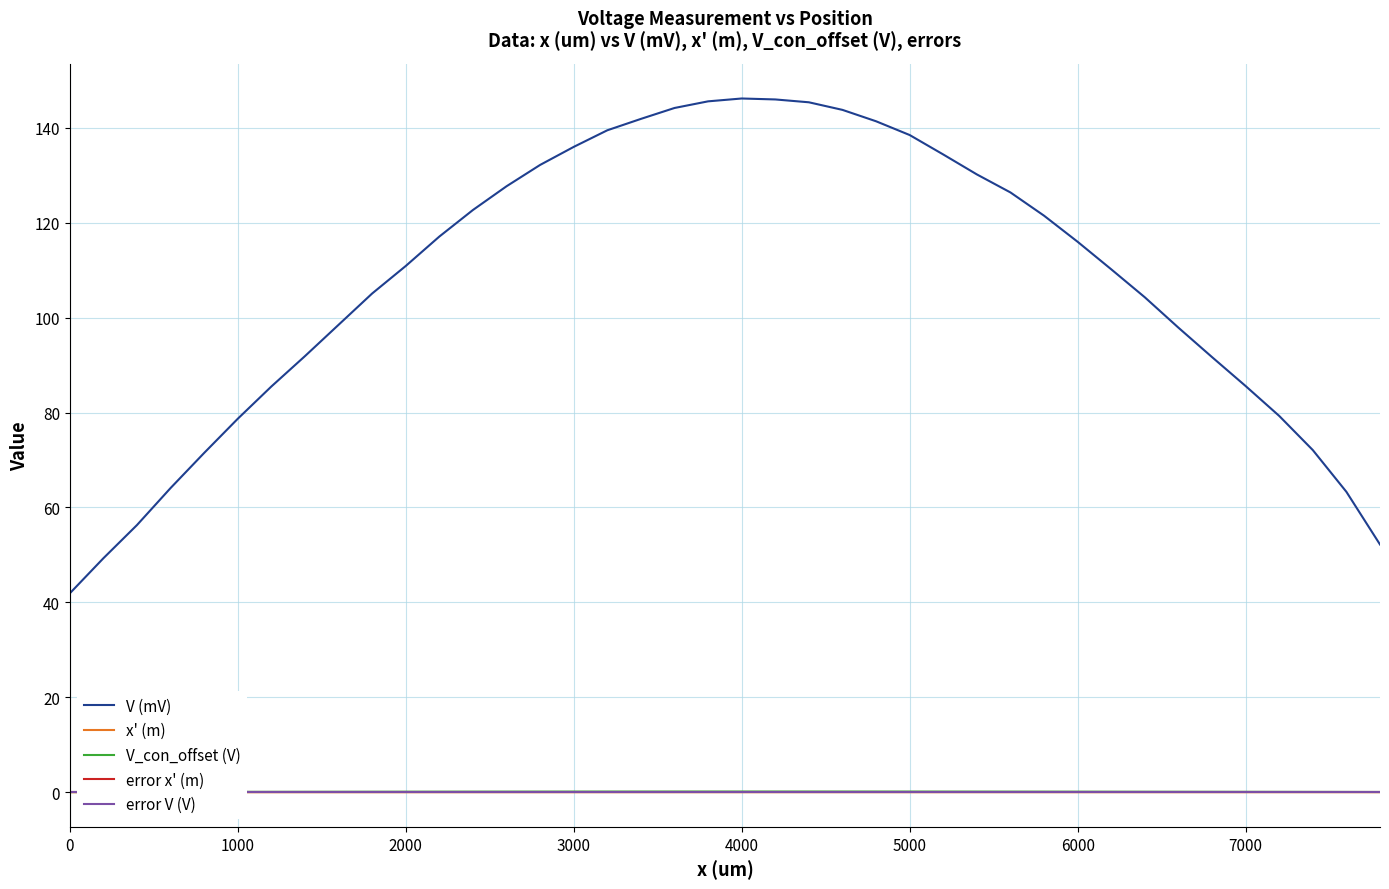

Does the chart display data point markers on the line(s)?

No